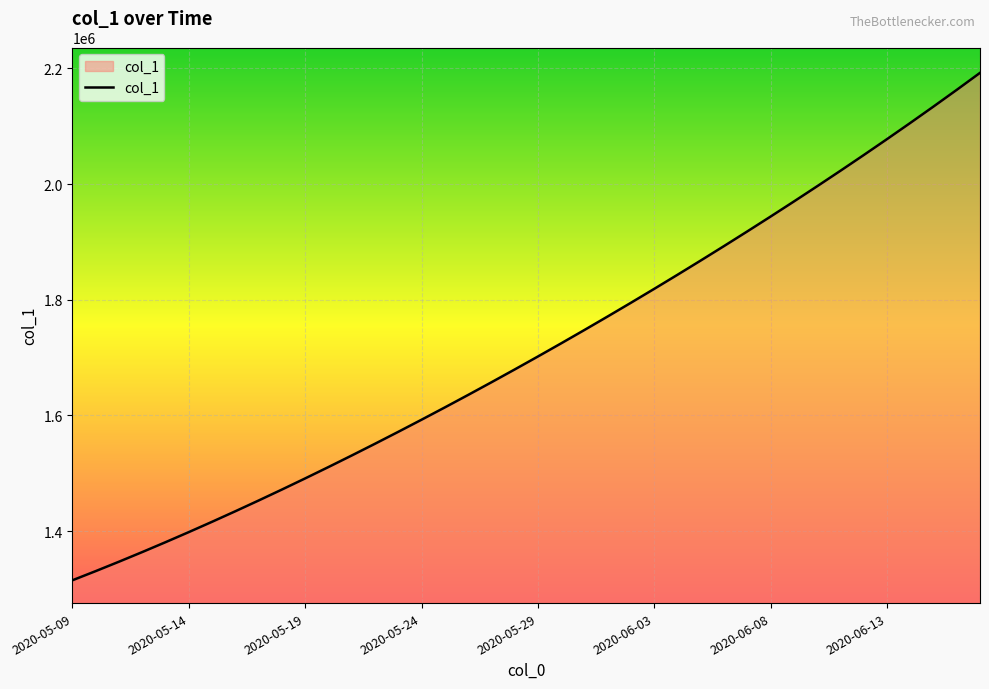

What is the maximum value shown in the chart?

2192194.5